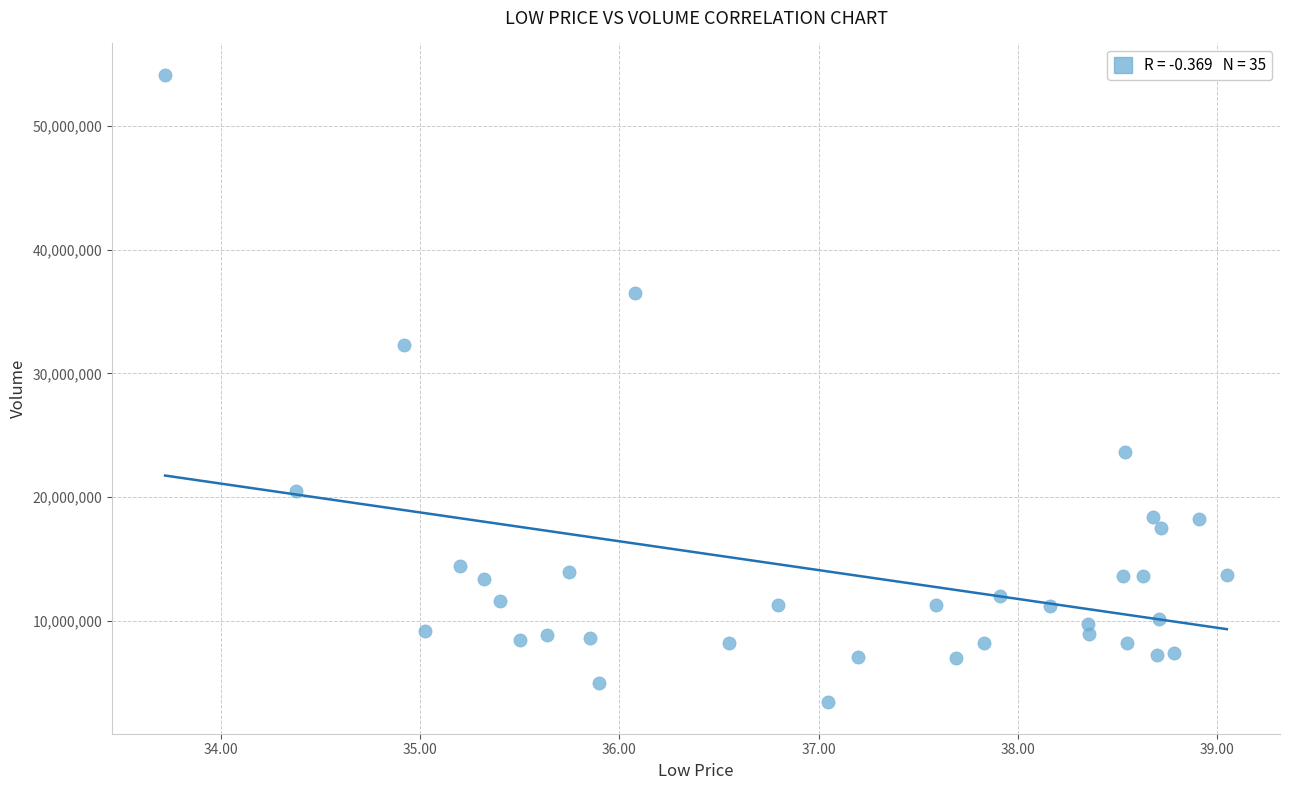

What Y value in the scatter plot is closest to 28766116?

32272248